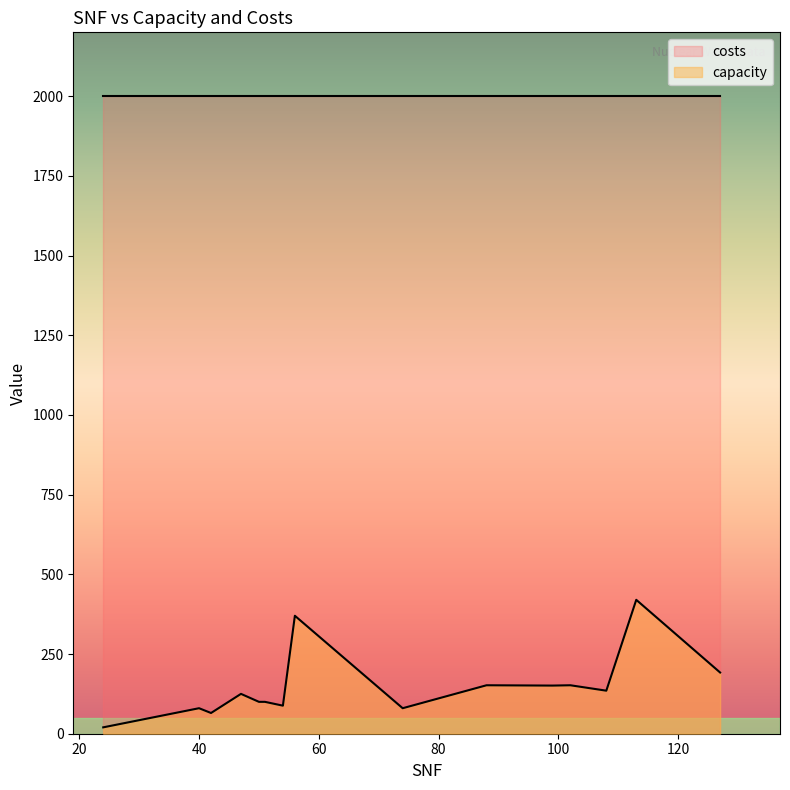

Rank the series by their maximum value, from lowest to highest.

capacity, costs